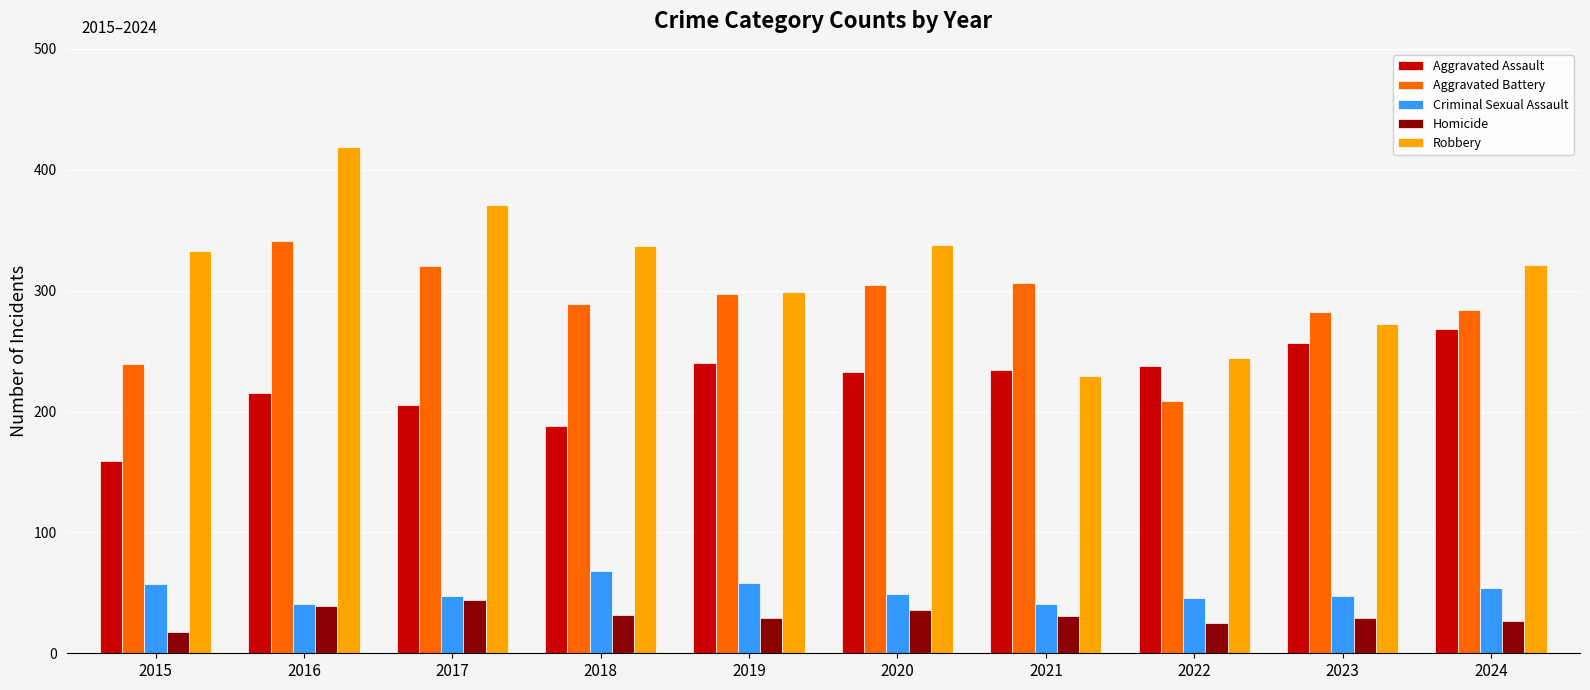

What is the sum of the Criminal Sexual Assault values at 2022 and 2018?

114